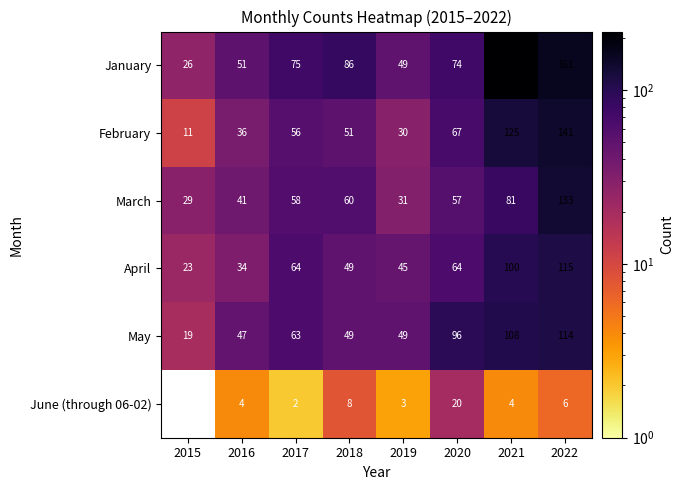

At 2016, list the series in order from largest to smallest.

January, May, March, February, April, June (through 06-02)